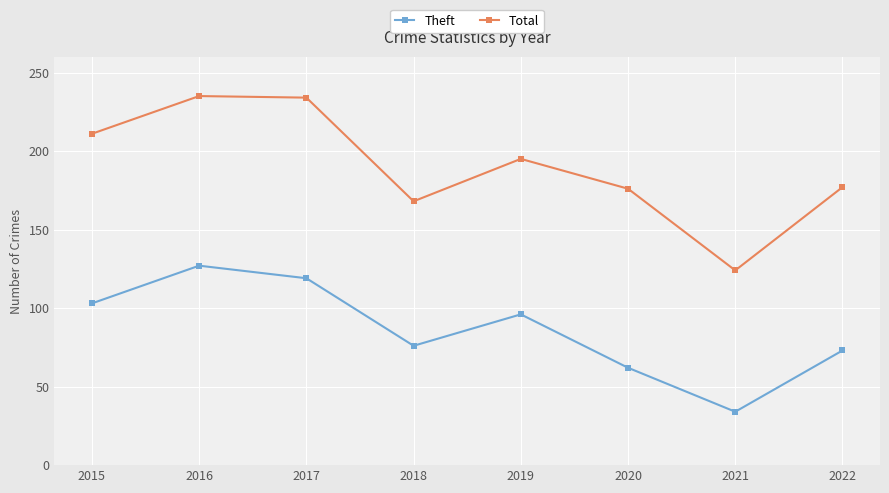

Between 2018 and 2022, which series saw the biggest shift?

Total